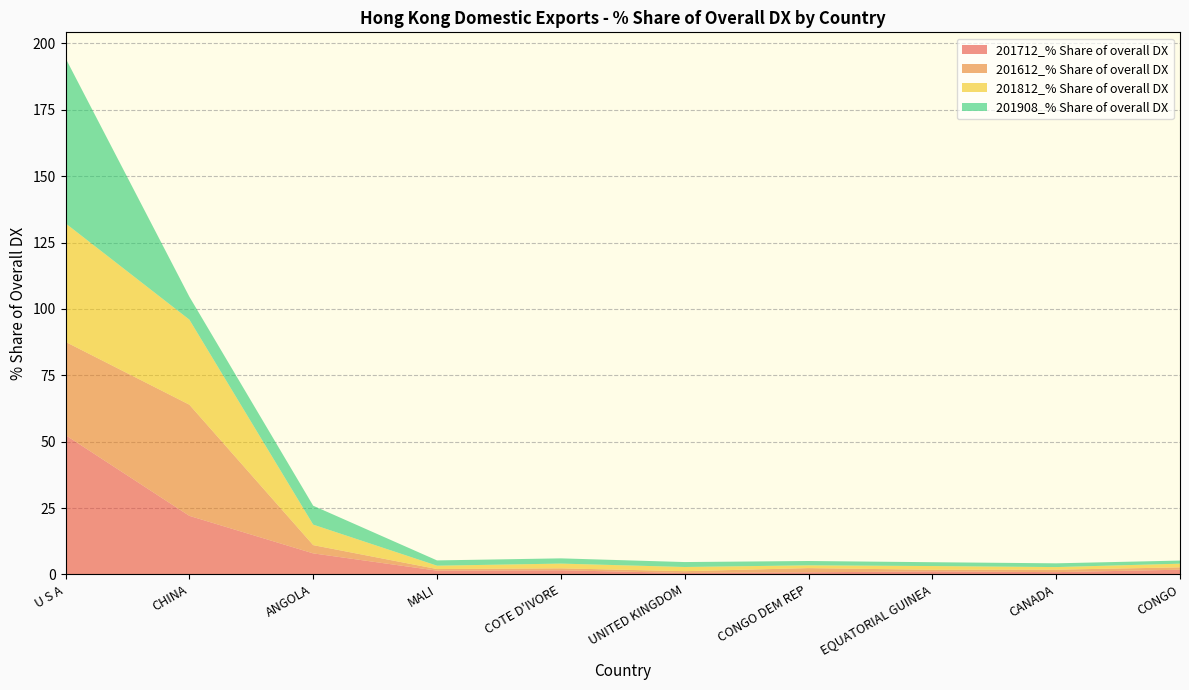

Reading left to right, what are all the values shown in this chart?

201712_% Share of overall DX: U S A=52.5	CHINA=22.1	ANGOLA=7.9	MALI=1.4	COTE D'IVORE=1.5	UNITED KINGDOM=0.5	CONGO DEM REP=0.8	EQUATORIAL GUINEA=1.1	CANADA=0.8	CONGO=1.8
201612_% Share of overall DX: U S A=35.1	CHINA=41.9	ANGOLA=3.1	MALI=0.6	COTE D'IVORE=0.7	UNITED KINGDOM=0.7	CONGO DEM REP=1.6	EQUATORIAL GUINEA=0.6	CANADA=0.9	CONGO=0.9
201812_% Share of overall DX: U S A=44.7	CHINA=32.0	ANGOLA=7.7	MALI=1.3	COTE D'IVORE=1.8	UNITED KINGDOM=1.6	CONGO DEM REP=1.1	EQUATORIAL GUINEA=1.4	CANADA=1.0	CONGO=1.4
201908_% Share of overall DX: U S A=62.2	CHINA=8.6	ANGOLA=7.1	MALI=2.0	COTE D'IVORE=2.0	UNITED KINGDOM=1.9	CONGO DEM REP=1.6	EQUATORIAL GUINEA=1.4	CANADA=1.4	CONGO=1.2